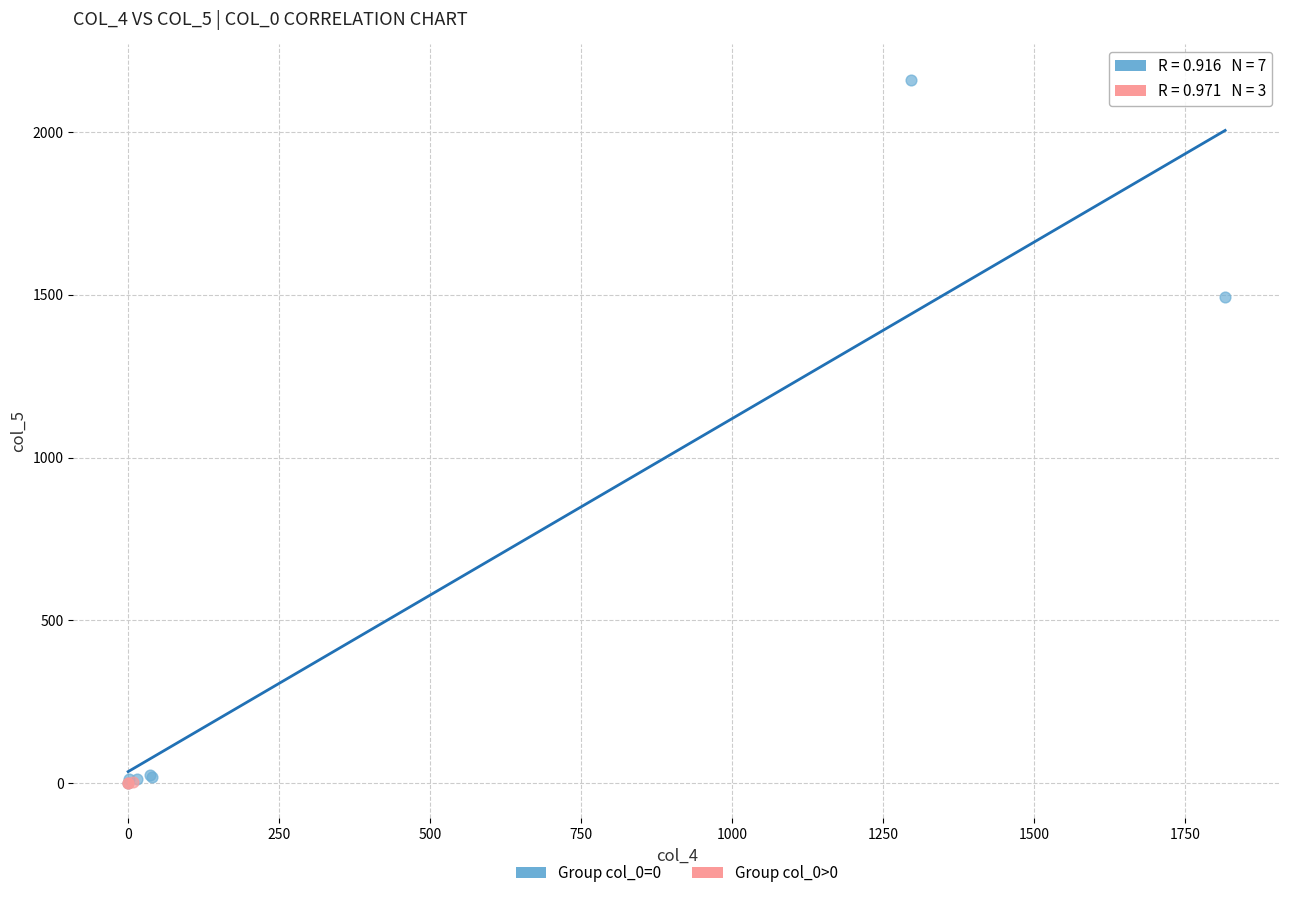

Which series reaches the maximum Y coordinate?

Group col_0=0